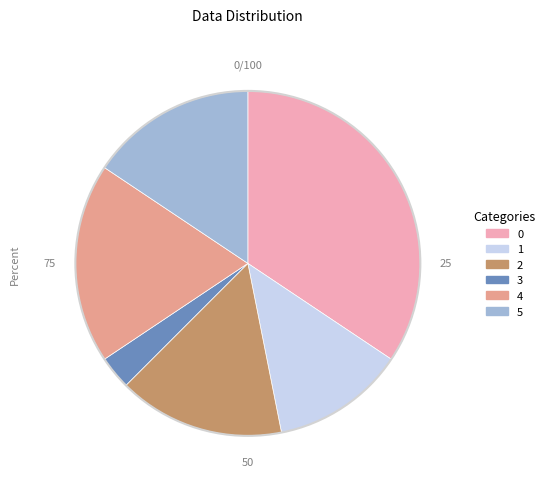

How many slices are in this pie chart?

6